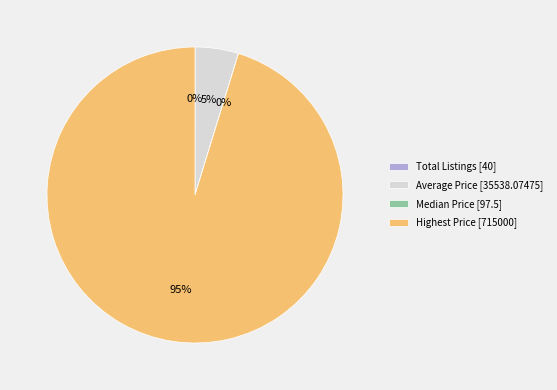

Is there a majority slice in this chart?

Yes